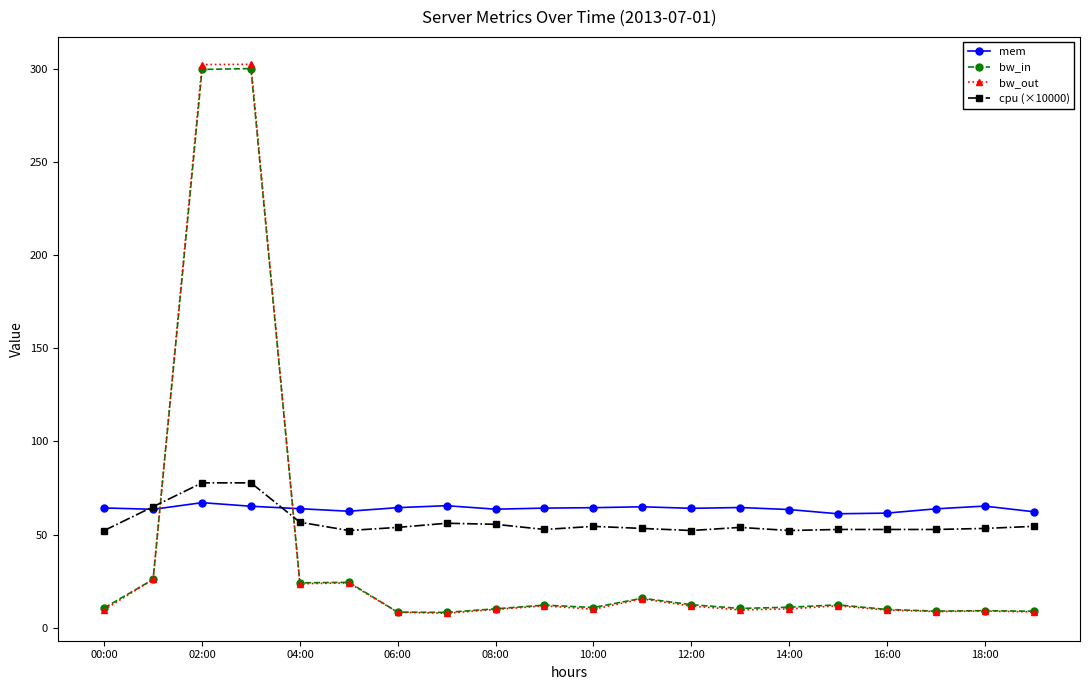

What is the sum of all mem values?

1280.5